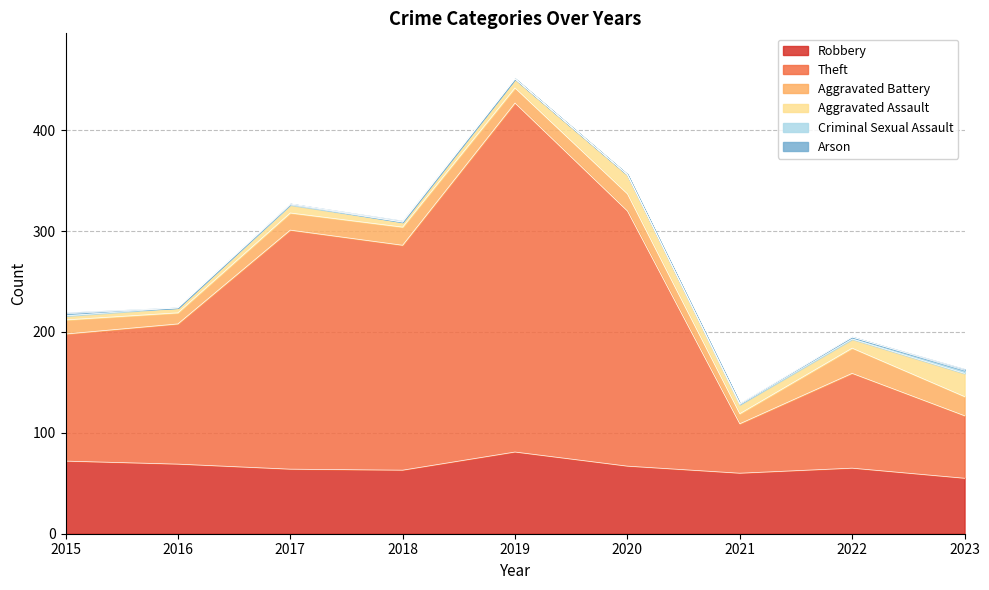

What is the difference between the maximum and minimum values in the Aggravated Battery series?

15